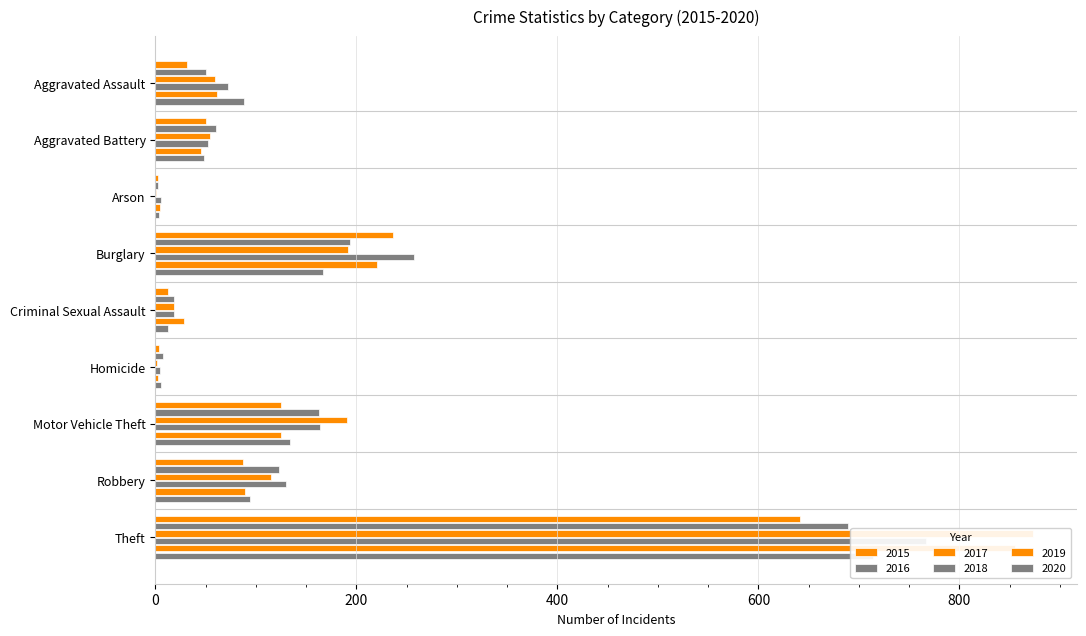

Does the chart contain stacked bars?

No